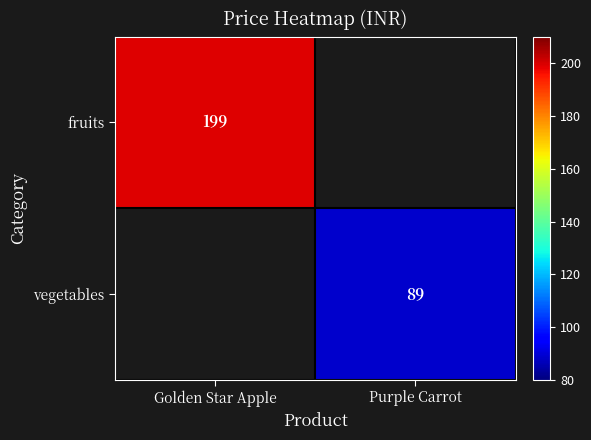

Count the number of categories in the chart.

2